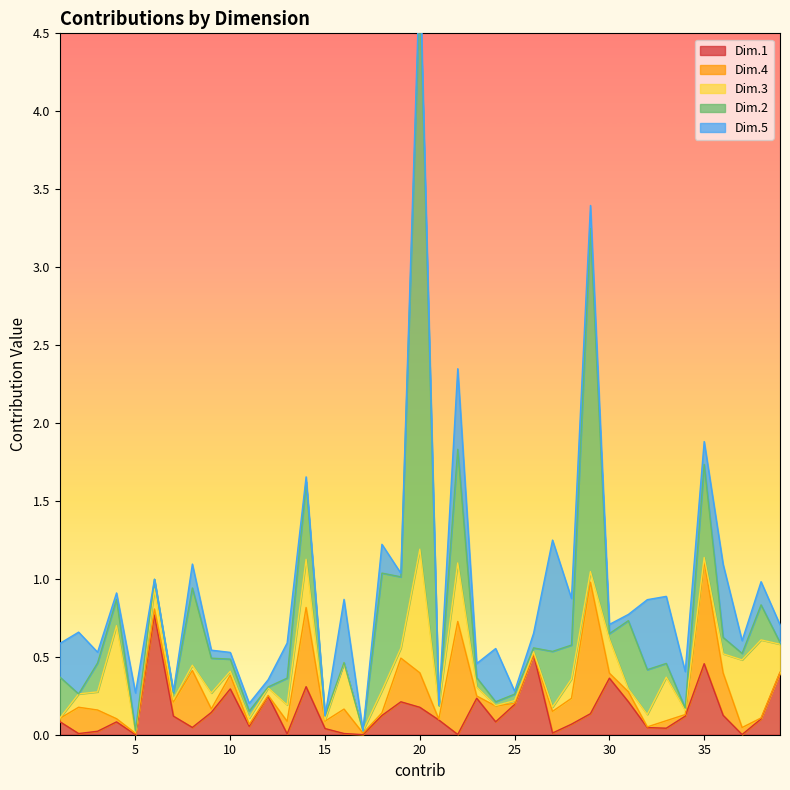

Reading left to right, list all the values displayed in this chart.

Dim.1: 0.1	0.0	0.0	0.1	0.0	0.8	0.1	0.0	0.1	0.3	0.1	0.2	0.0	0.3	0.0	0.0	0.0	0.1	0.2	0.2	0.1	0.0	0.2	0.1	0.2	0.5	0.0	0.1	0.1	0.4	0.2	0.0	0.0	0.1	0.5	0.1	0.0	0.1	0.4
Dim.4: 0.0	0.2	0.1	0.0	0.0	0.0	0.1	0.4	0.0	0.1	0.0	0.0	0.1	0.5	0.0	0.2	0.0	0.0	0.3	0.2	0.0	0.7	0.0	0.1	0.0	0.0	0.1	0.2	0.8	0.0	0.1	0.0	0.0	0.0	0.7	0.3	0.0	0.0	0.0
Dim.3: 0.0	0.1	0.1	0.6	0.0	0.1	0.0	0.0	0.1	0.0	0.0	0.0	0.1	0.3	0.0	0.3	0.0	0.1	0.1	0.8	0.1	0.4	0.1	0.0	0.0	0.0	0.0	0.1	0.1	0.2	0.0	0.1	0.3	0.0	0.0	0.1	0.4	0.5	0.2
Dim.2: 0.3	0.0	0.2	0.2	0.0	0.1	0.0	0.5	0.2	0.1	0.0	0.0	0.2	0.5	0.0	0.0	0.0	0.8	0.5	3.6	0.0	0.7	0.1	0.0	0.0	0.0	0.4	0.2	2.2	0.0	0.4	0.3	0.1	0.0	0.6	0.1	0.0	0.2	0.0
Dim.5: 0.2	0.4	0.1	0.0	0.2	0.0	0.0	0.2	0.1	0.0	0.1	0.0	0.2	0.0	0.0	0.4	0.0	0.2	0.0	0.1	0.0	0.5	0.1	0.3	0.0	0.1	0.7	0.3	0.1	0.1	0.0	0.4	0.4	0.2	0.1	0.5	0.1	0.1	0.1